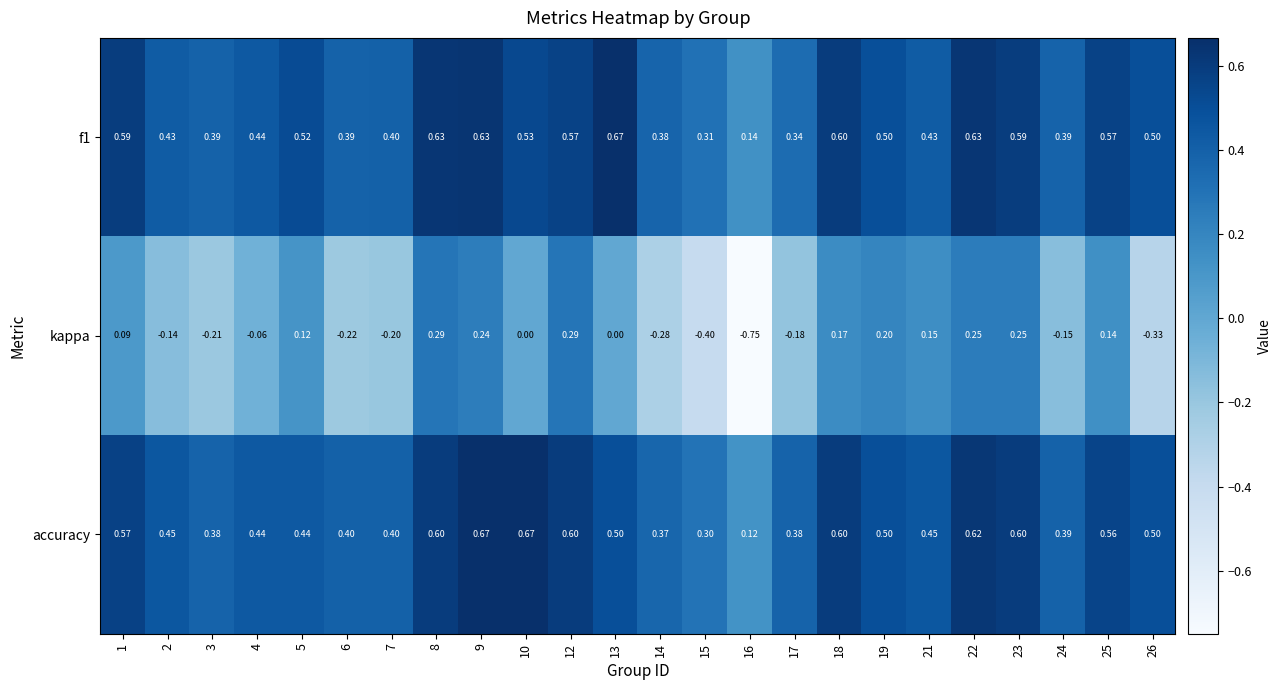

How many series are shown in this chart?

3